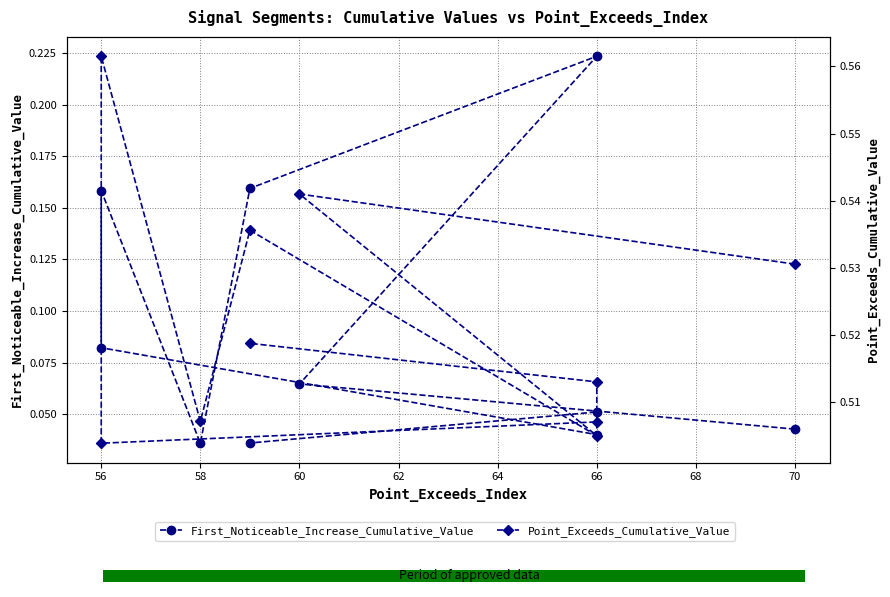

List the series in order of their peak value, highest first.

Point_Exceeds_Cumulative_Value, First_Noticeable_Increase_Cumulative_Value